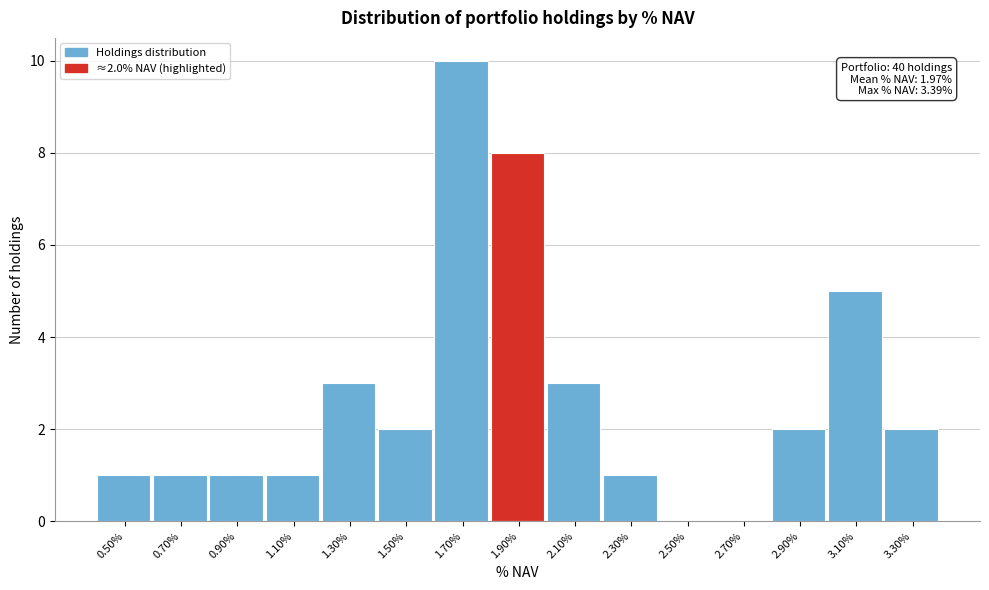

Which range on the x-axis has the tallest bar?

1.6 to 1.8